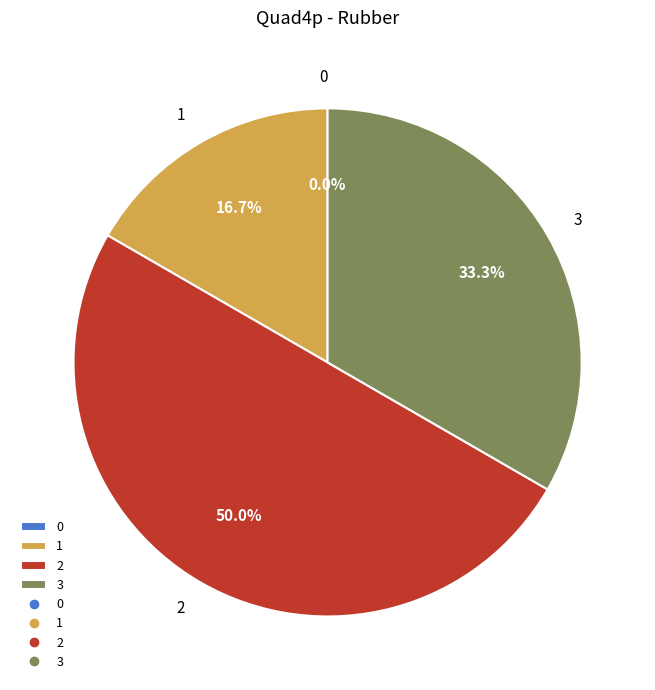

Which category has the biggest portion of the pie?

2